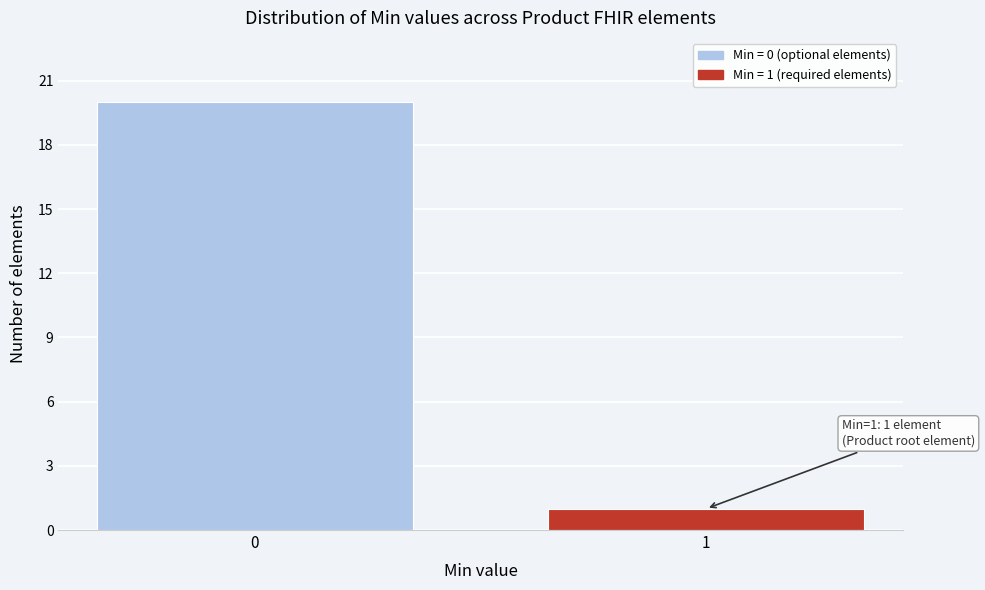

Reading left to right, what are all the values shown in this chart?

20	1